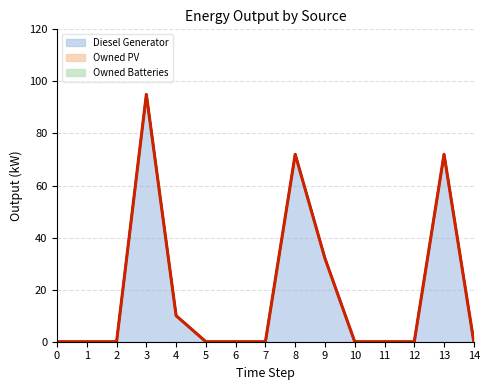

Between 5 and 8, which series saw the biggest shift?

Diesel Generator